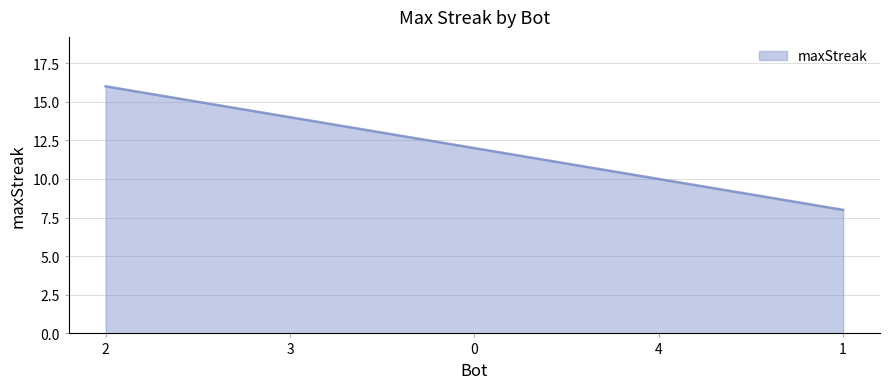

Where does the data first go above 12?

2